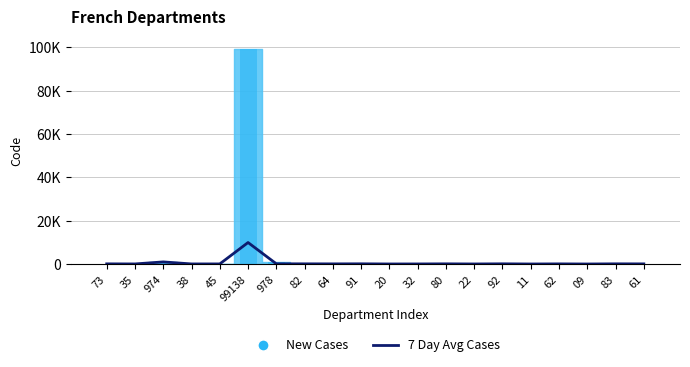

Does the chart contain stacked bars?

No